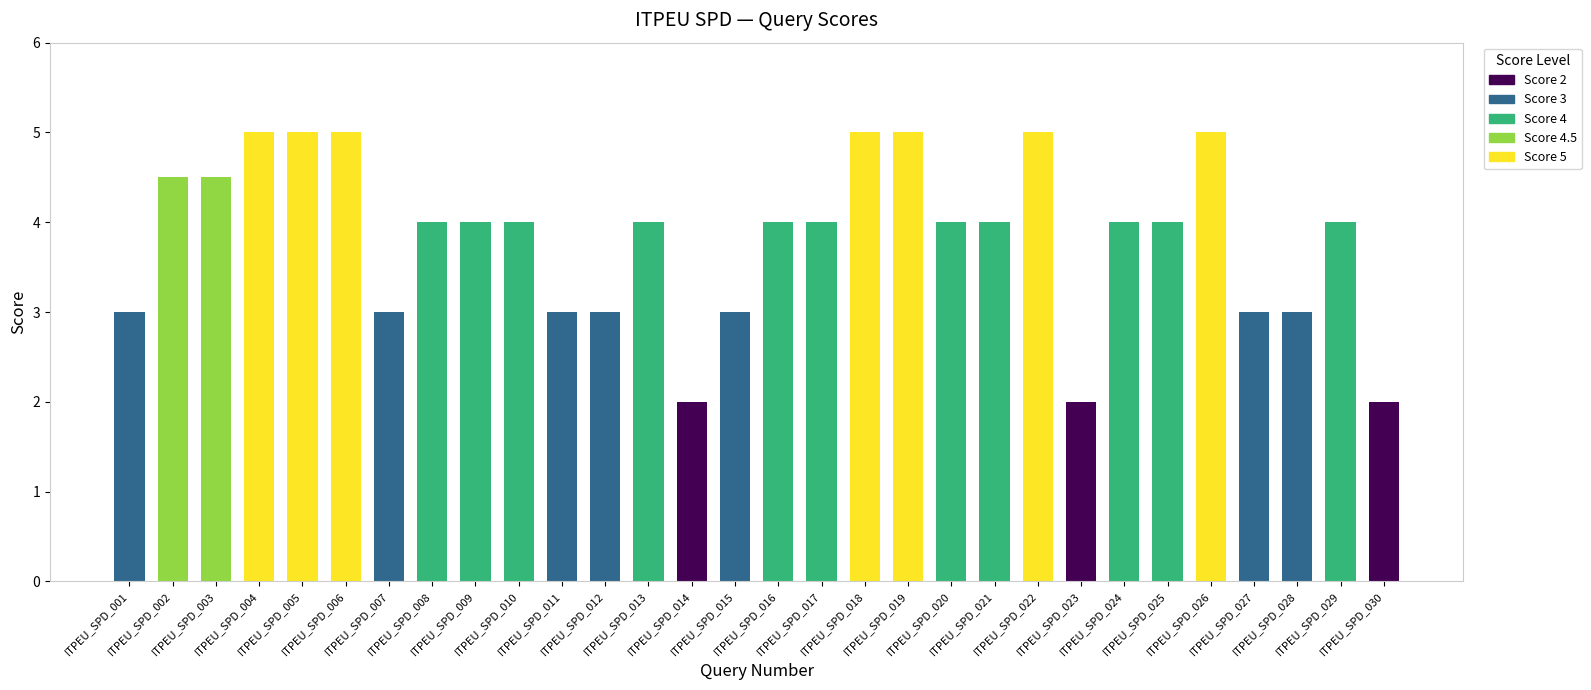

What is the greatest value displayed?

5.0